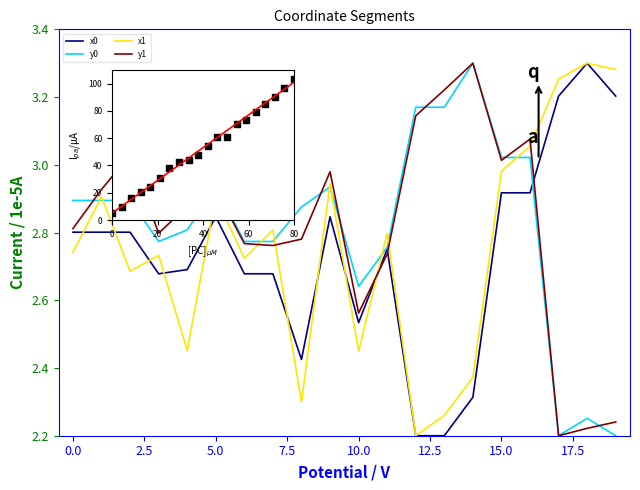

Which series contains the highest Y value?

data